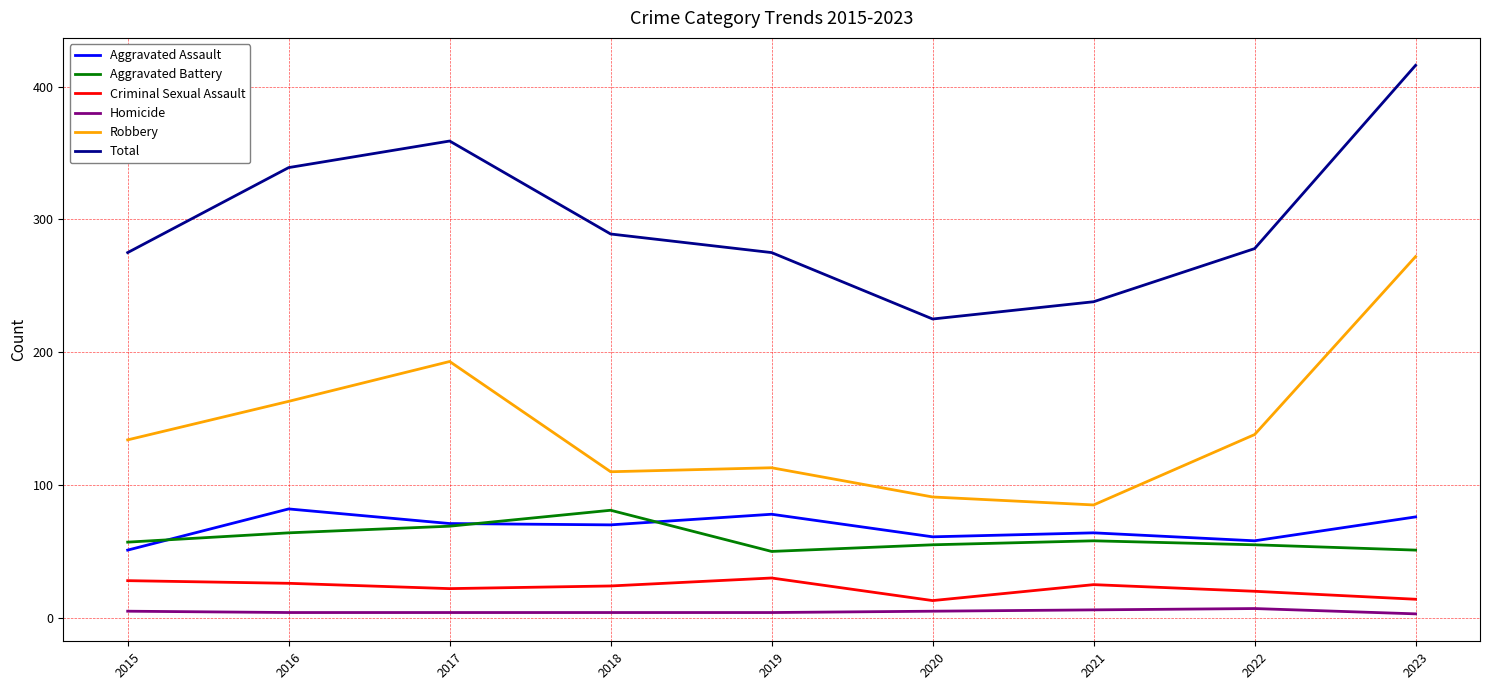

At which category is the sum across all series the highest?

2023